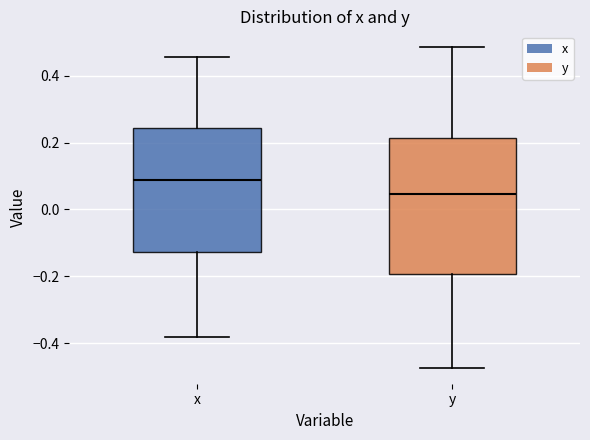

Where is the upper edge of the box for y on the y-axis? The values are not printed on the chart, so give them approximately, as read against the axis.

0.22